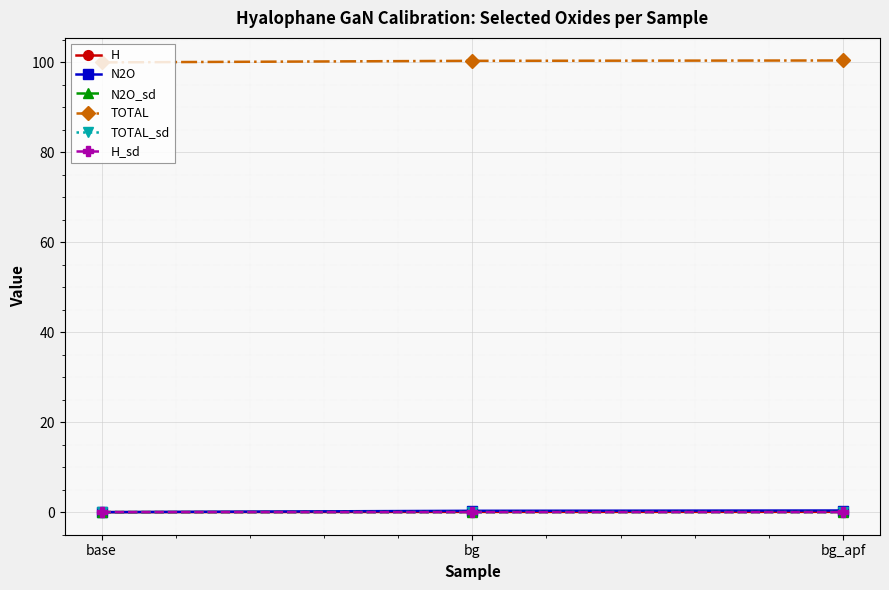

Does the chart display data point markers on the line(s)?

Yes